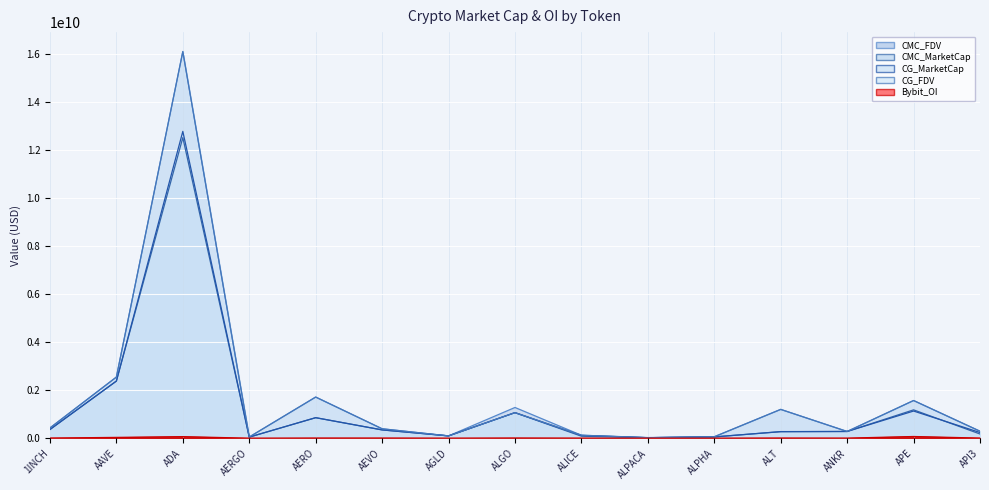

At how many categories does at least one series exceed 8158716547?

1